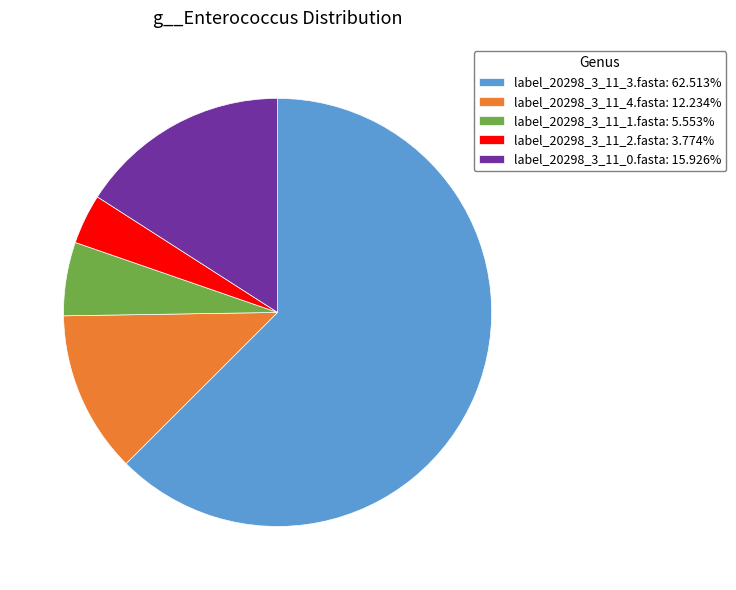

What is the majority slice?

label_20298_3_11_3.fasta